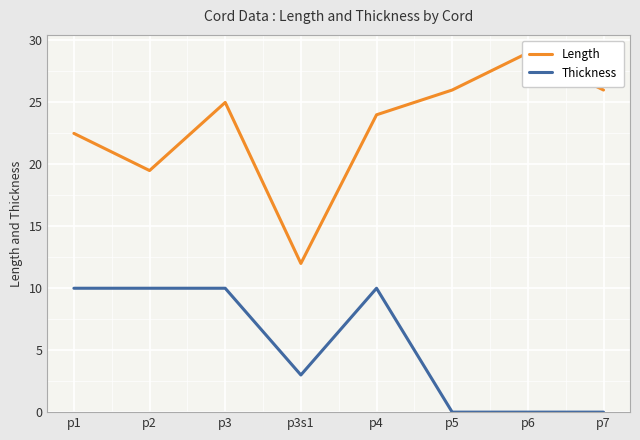

Which series has the largest total across all categories?

Length